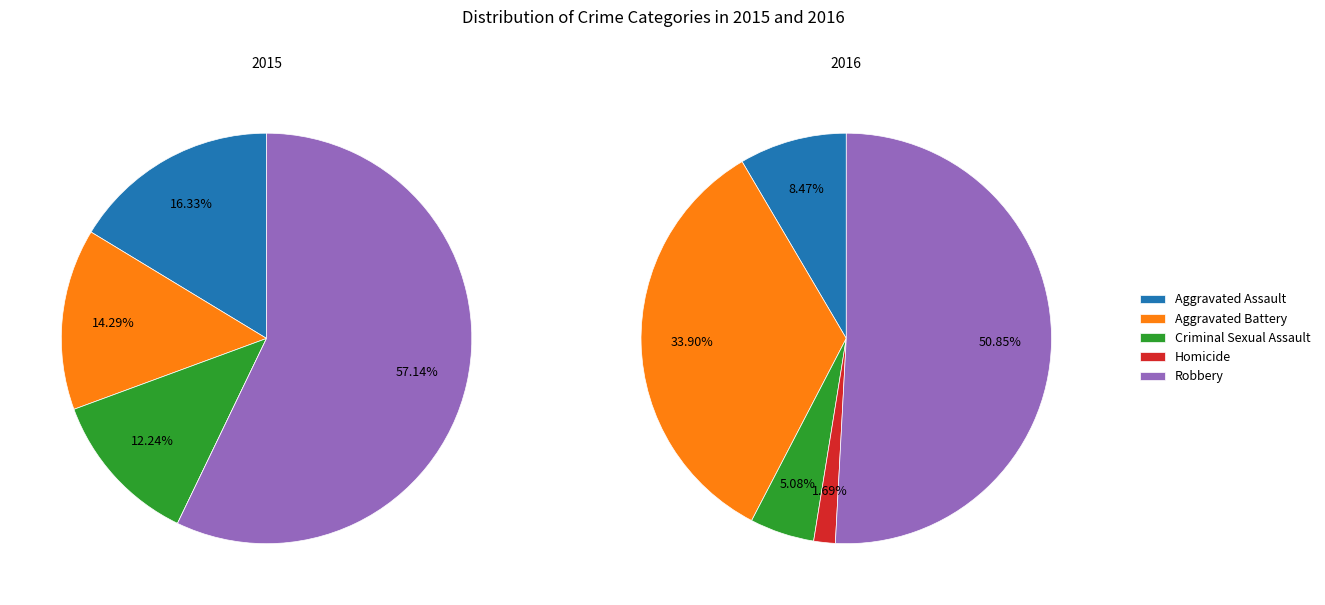

Rank the categories by value from lowest to highest.

Homicide, Criminal Sexual Assault, Aggravated Battery, Aggravated Assault, Robbery